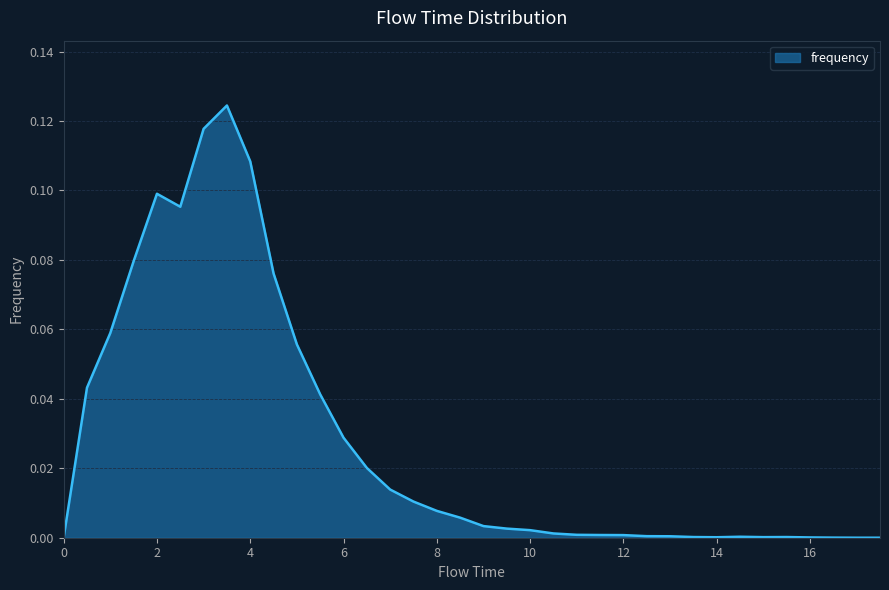

Where is the first local minimum?

2.5